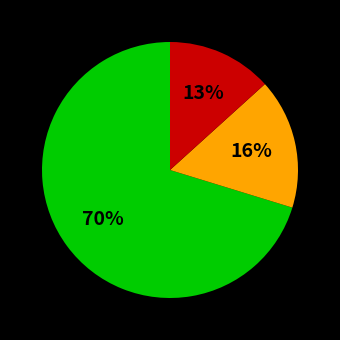

Does any single category account for the majority?

Yes